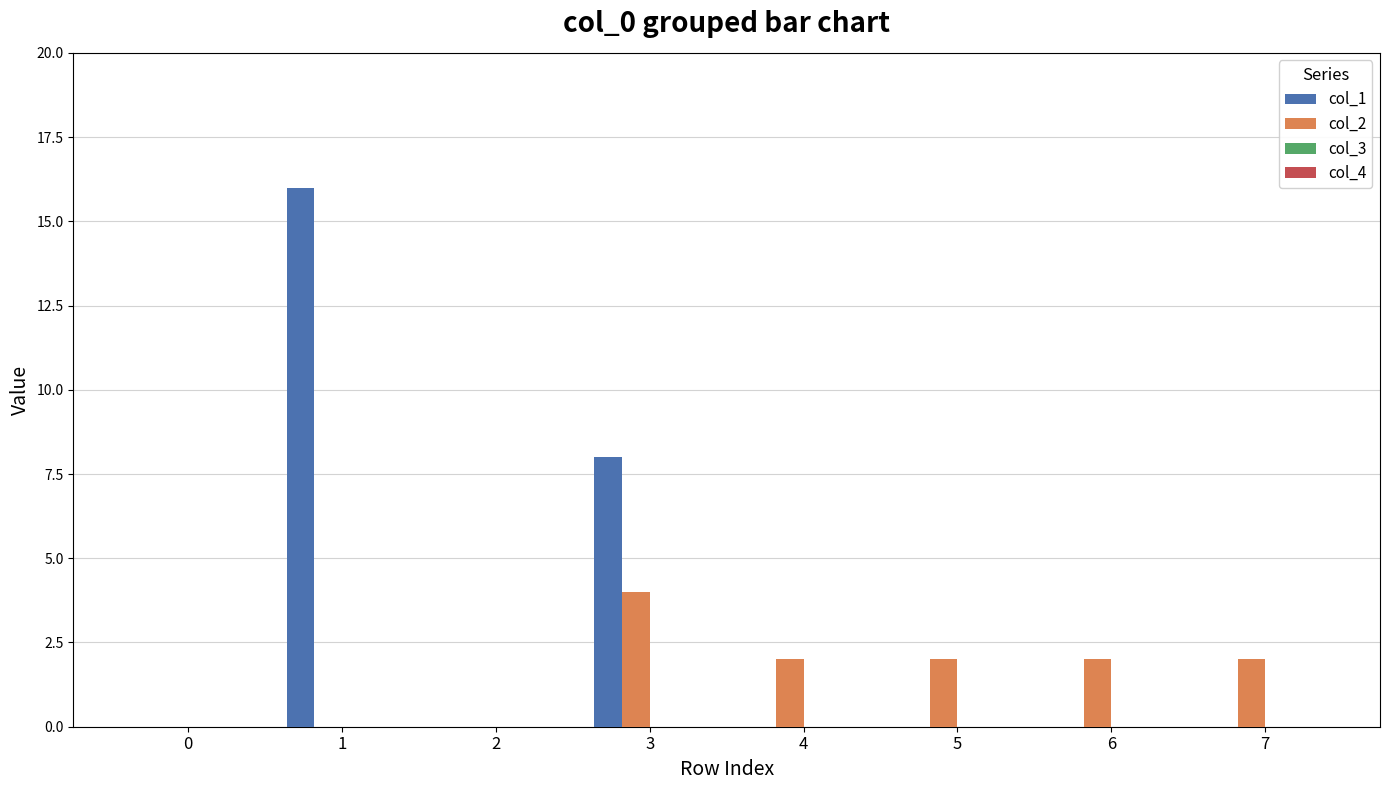

How many col_2 values are between 0 and 2?

7